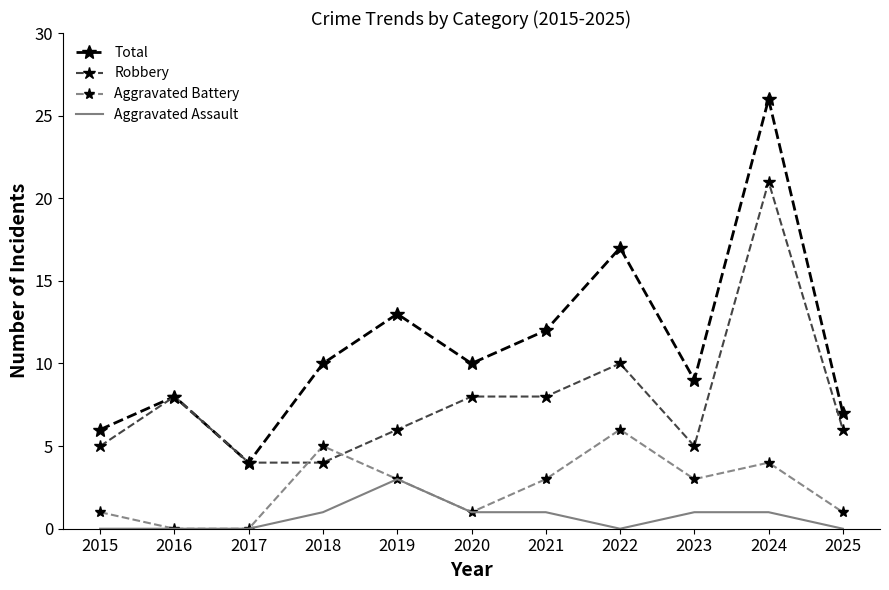

What is the total value across all series at 2024?

52